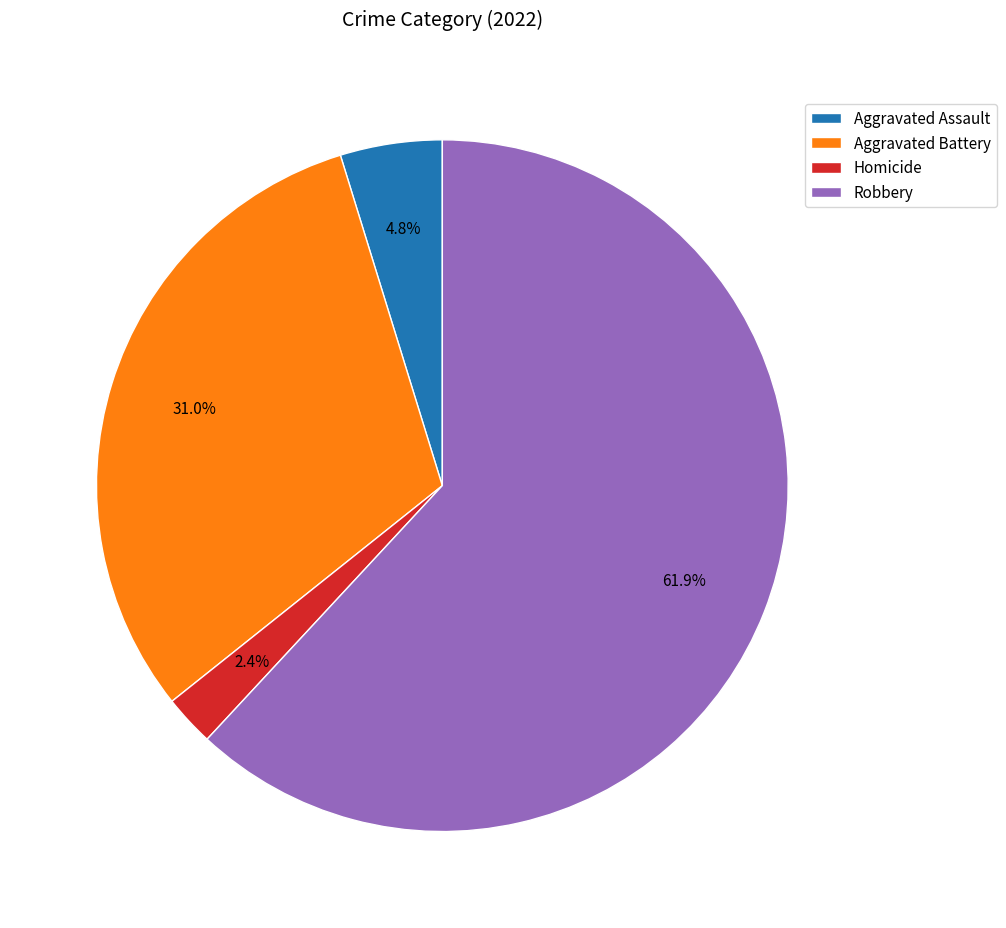

Between Robbery and Aggravated Assault, which is larger?

Robbery